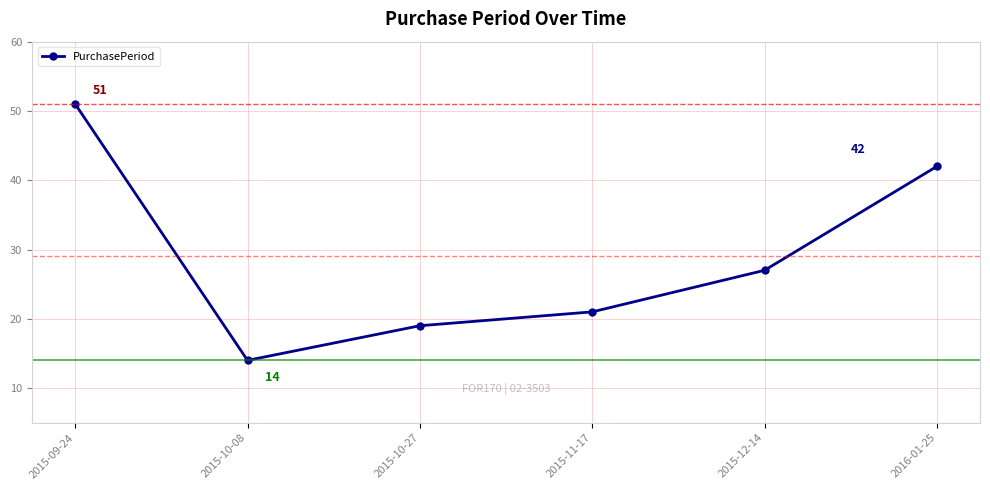

What position from the left is 2015-12-14?

5